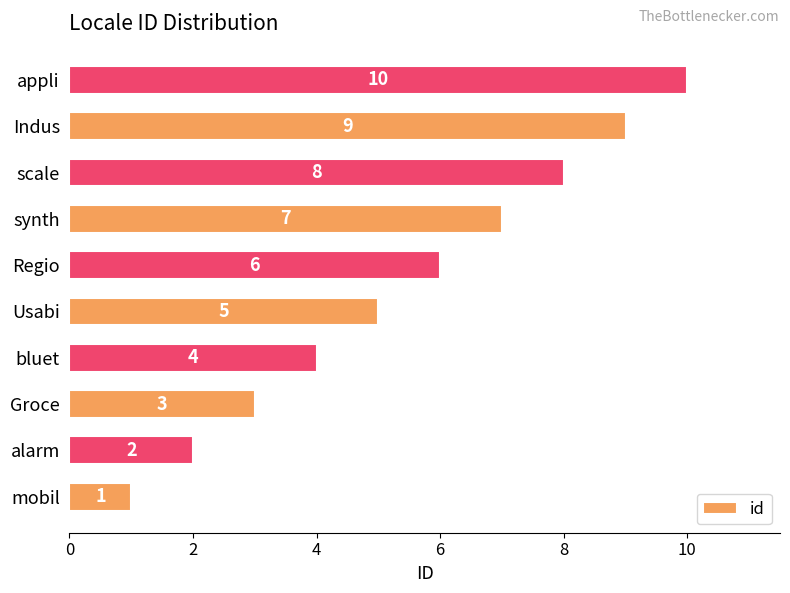

What is the sum of the values at Groce and synth?

10